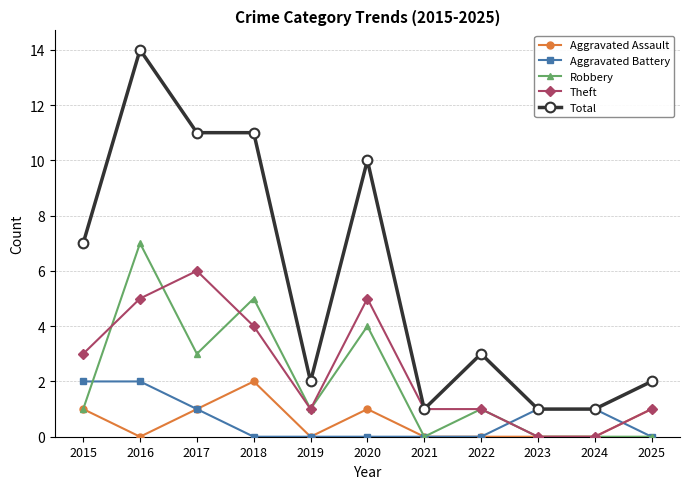

How many categories are shown in the chart?

11